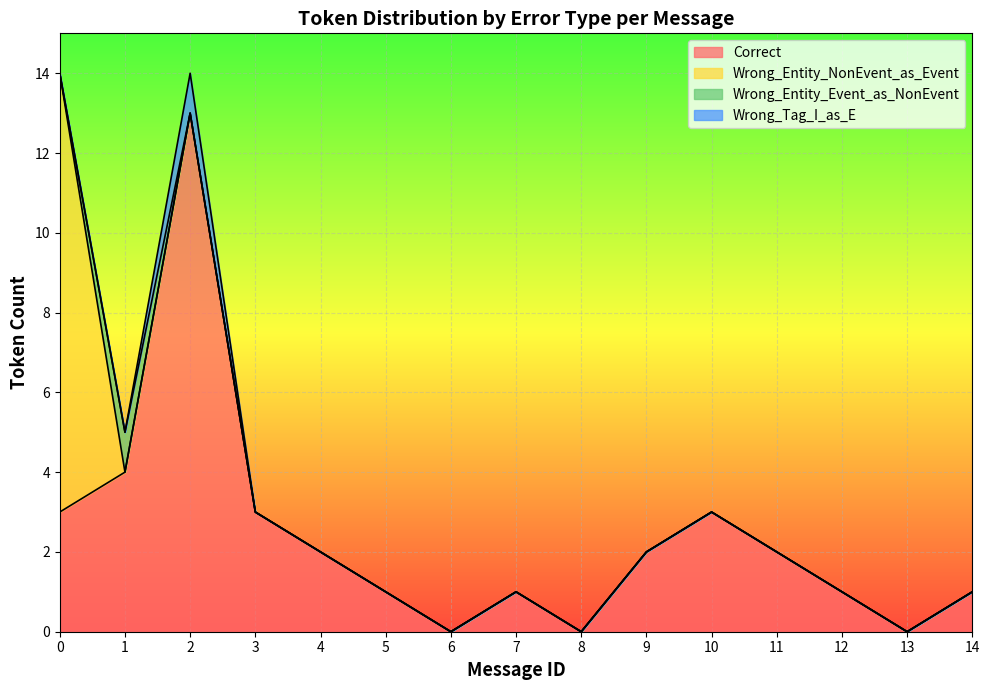

What are all the series names shown in the legend?

Correct, Wrong_Entity_NonEvent_as_Event, Wrong_Entity_Event_as_NonEvent, Wrong_Tag_I_as_E